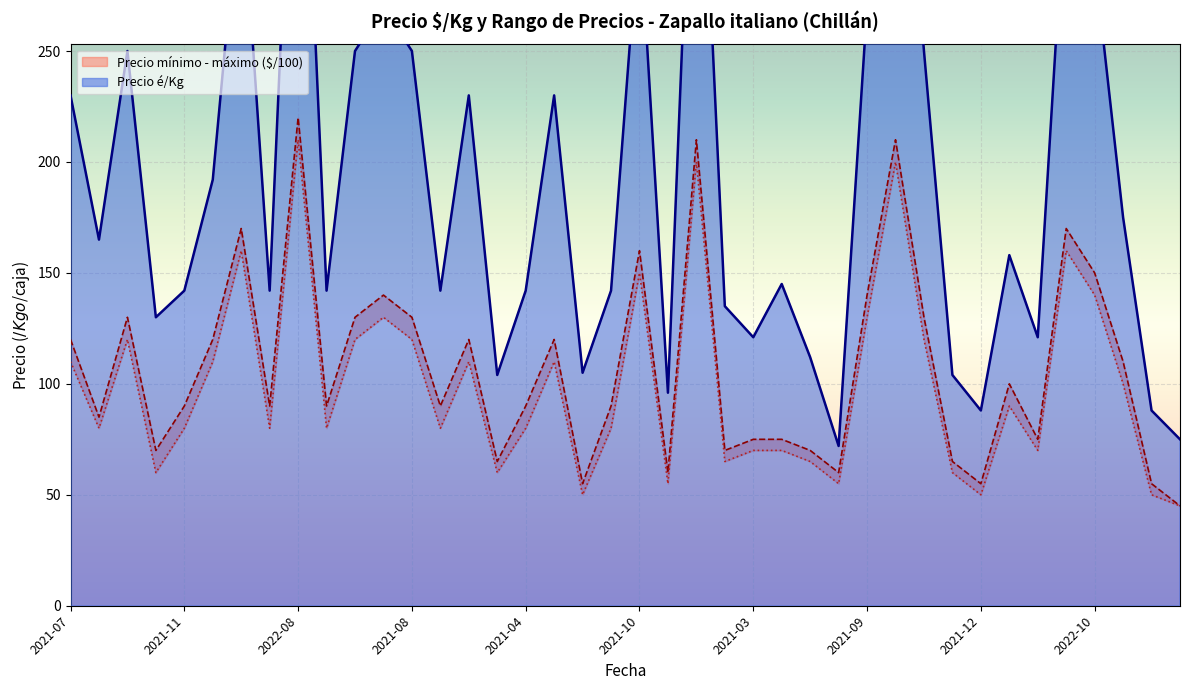

In Precio mínimo, how many points are lower than both neighbors (excluding endpoints)?

12